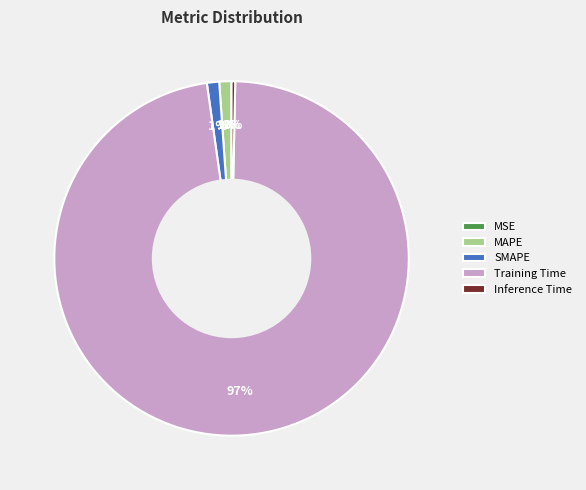

Which category has the biggest portion of the pie?

Training Time